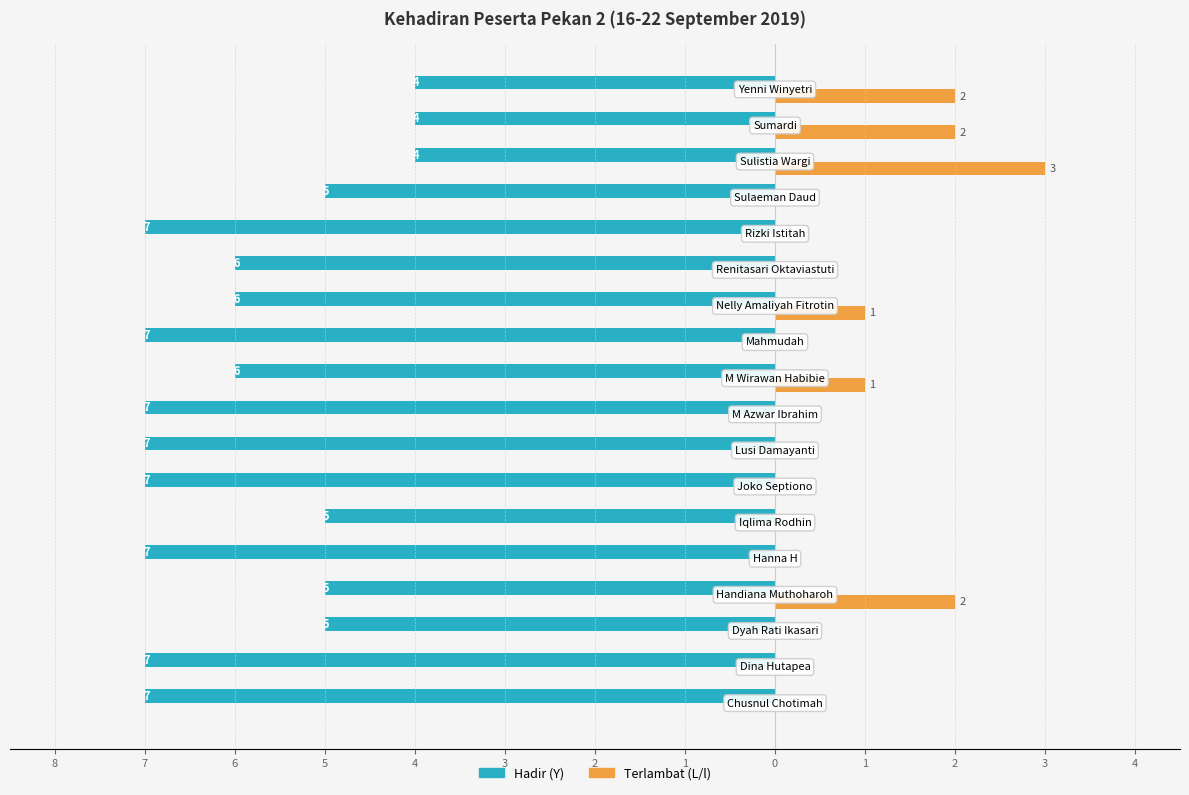

What are all the series names shown in the legend?

Hadir (Y), Terlambat (L/l)